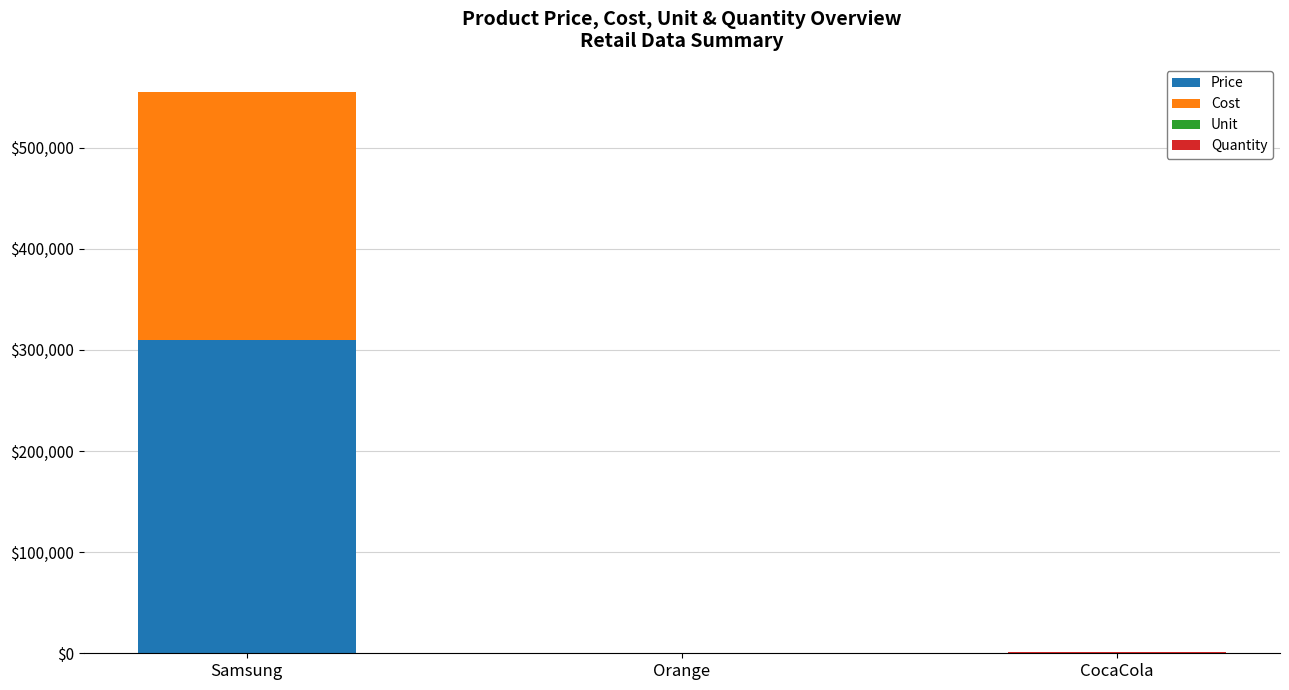

At which category is the sum across all series the highest?

Samsung